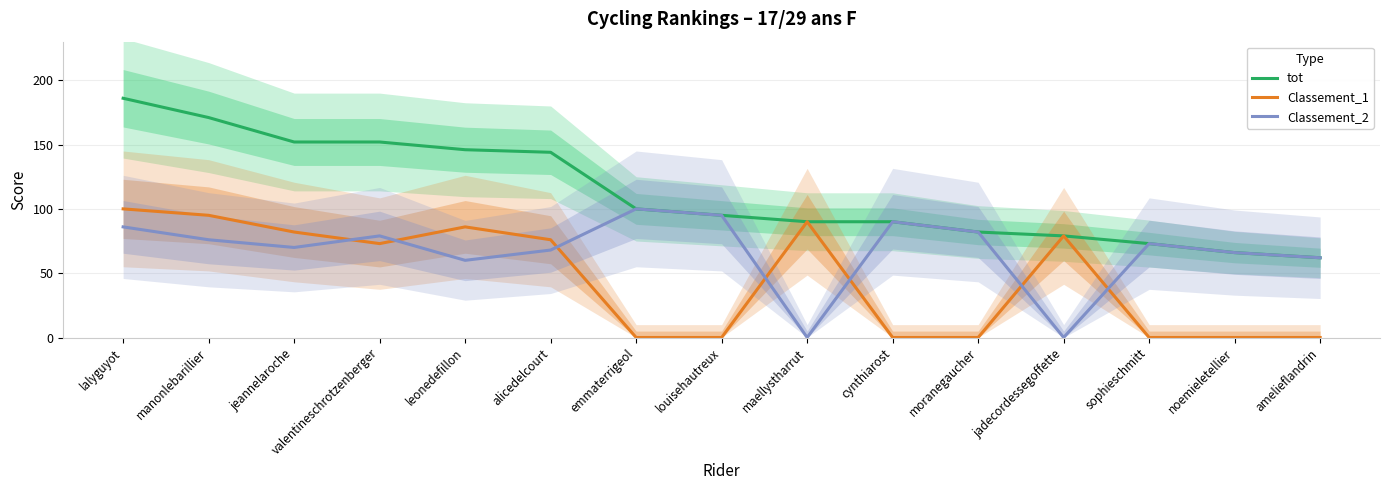

How many data points in Classement_1 are above 73?

7